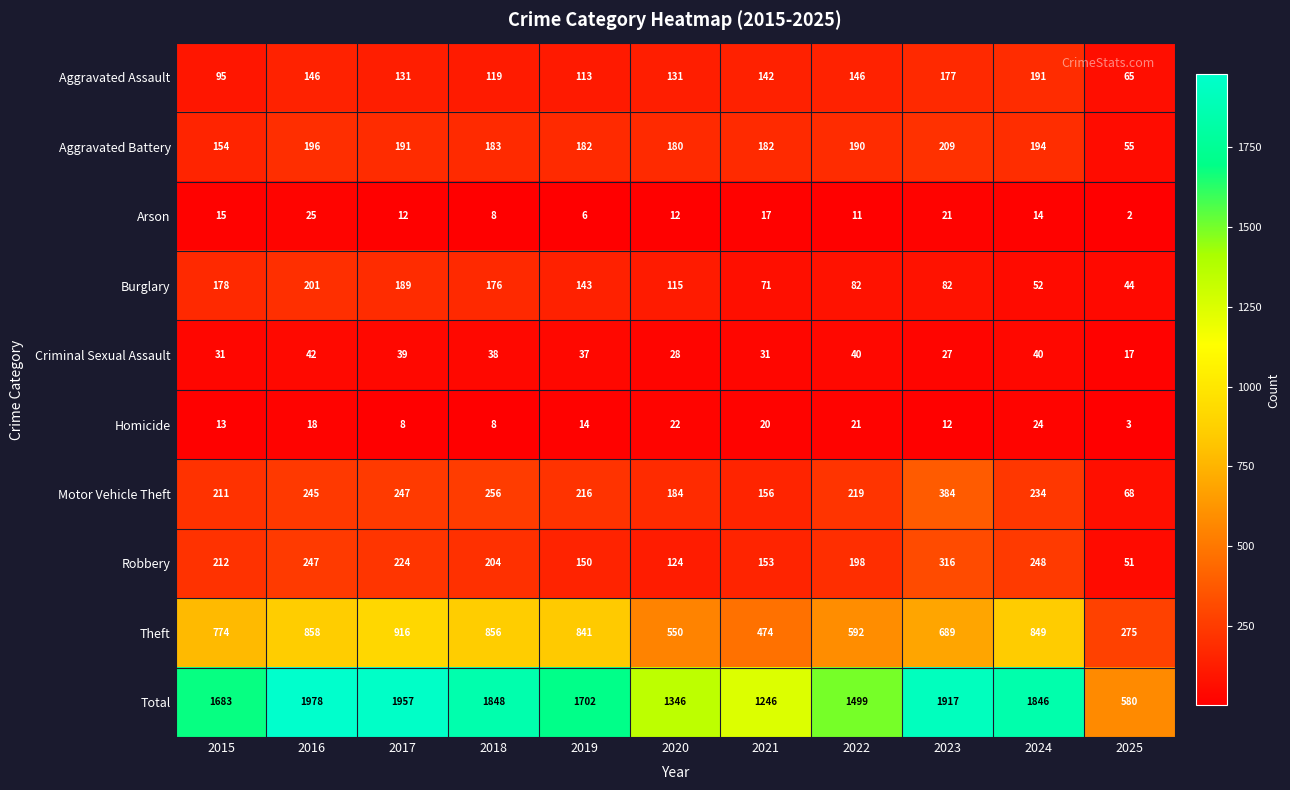

How many distinct data groups are displayed?

10